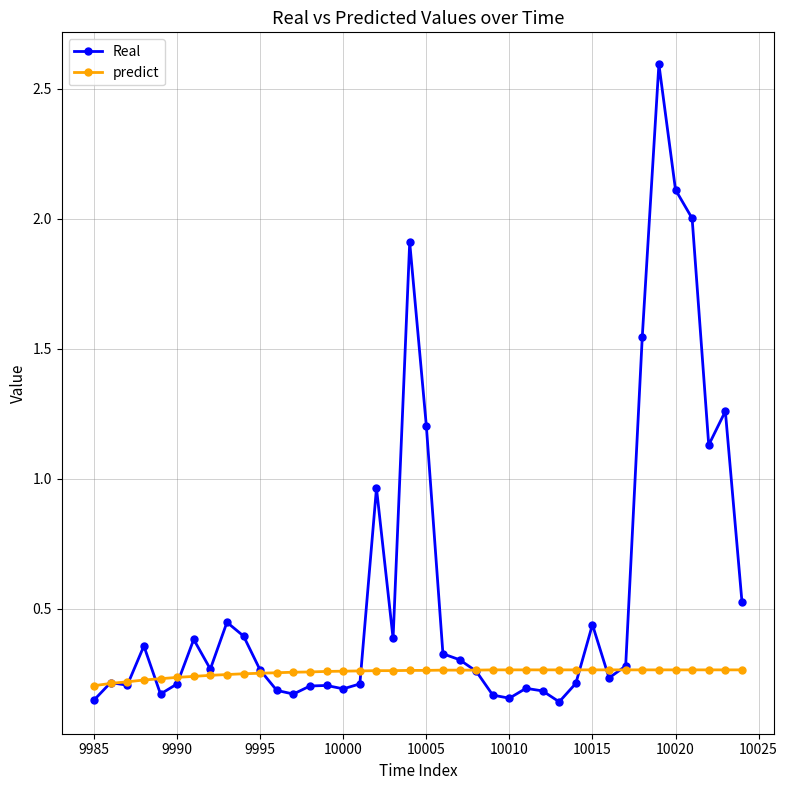

Count the predict values in the range 0 to 1.

40